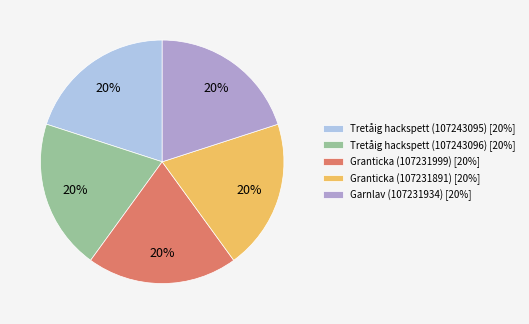

How many slices are in this pie chart?

5